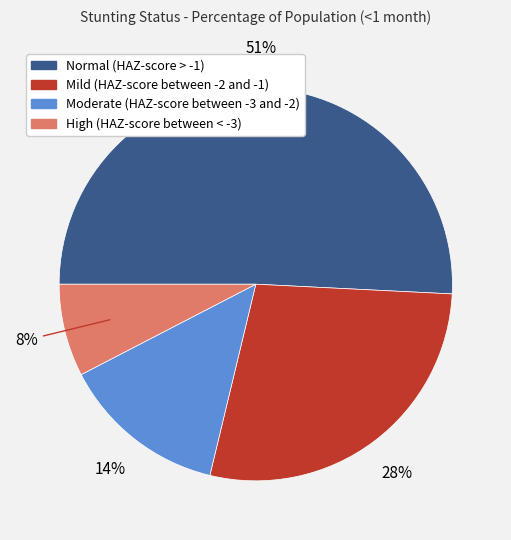

True or false: High (HAZ-score between < -3) accounts for 1% of the total.

False